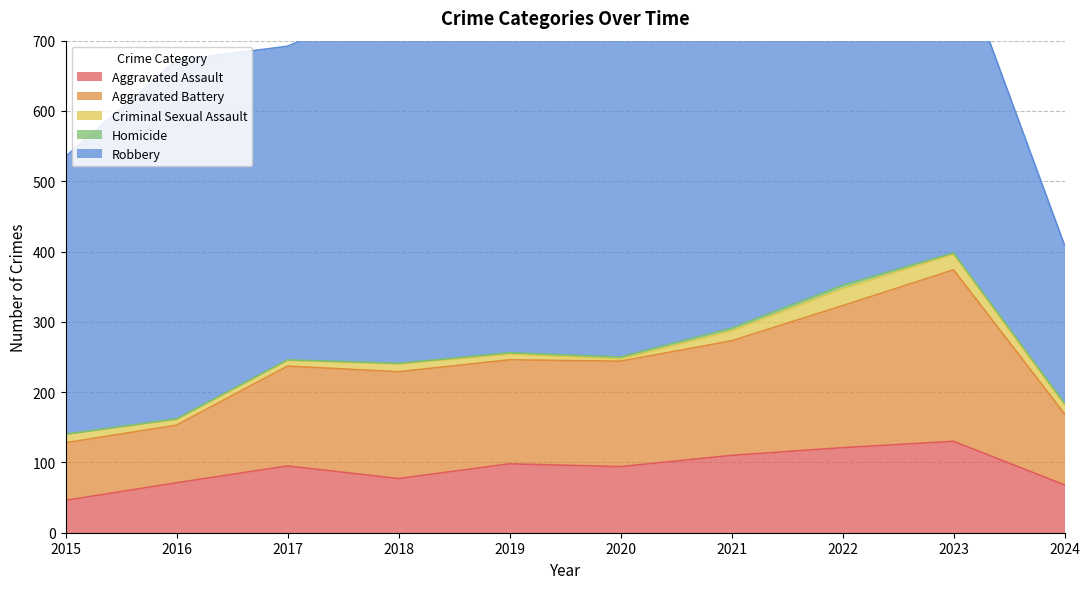

What is the greatest value displayed?

591